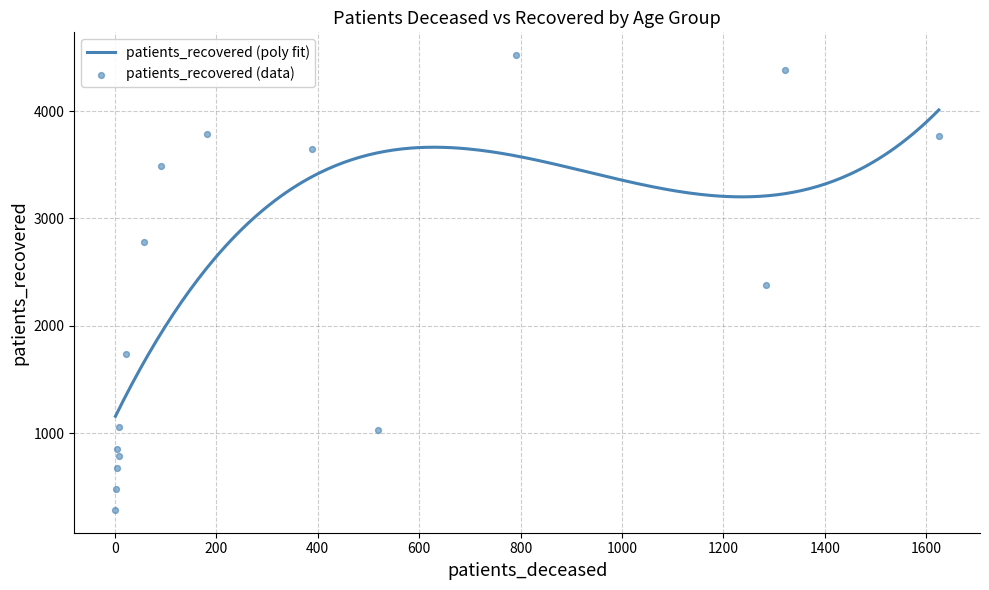

What is the lowest value of the patients_recovered (poly fit) series?

1158.4